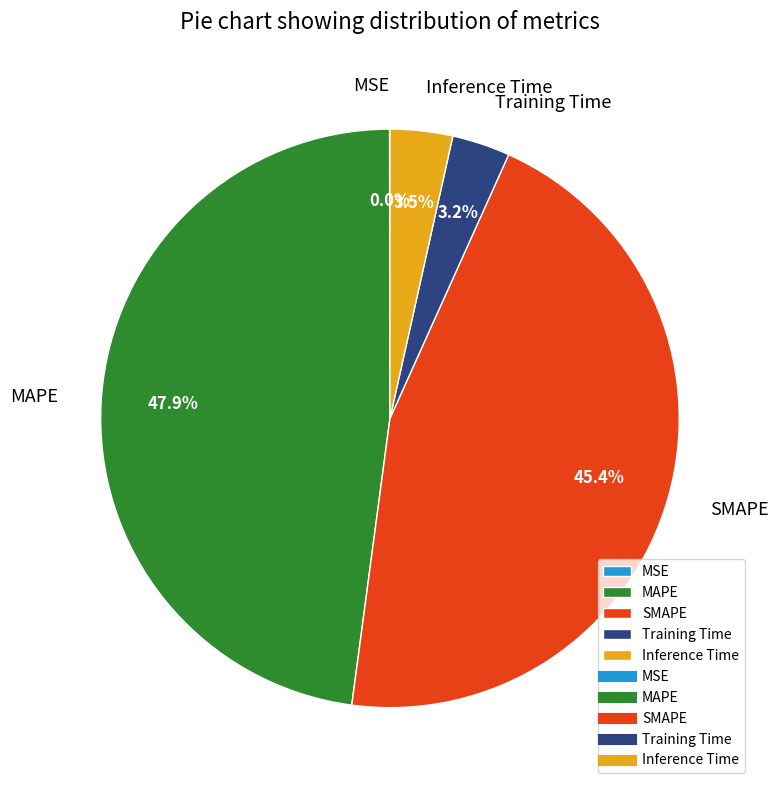

Does SMAPE account for over 50% of the chart?

No